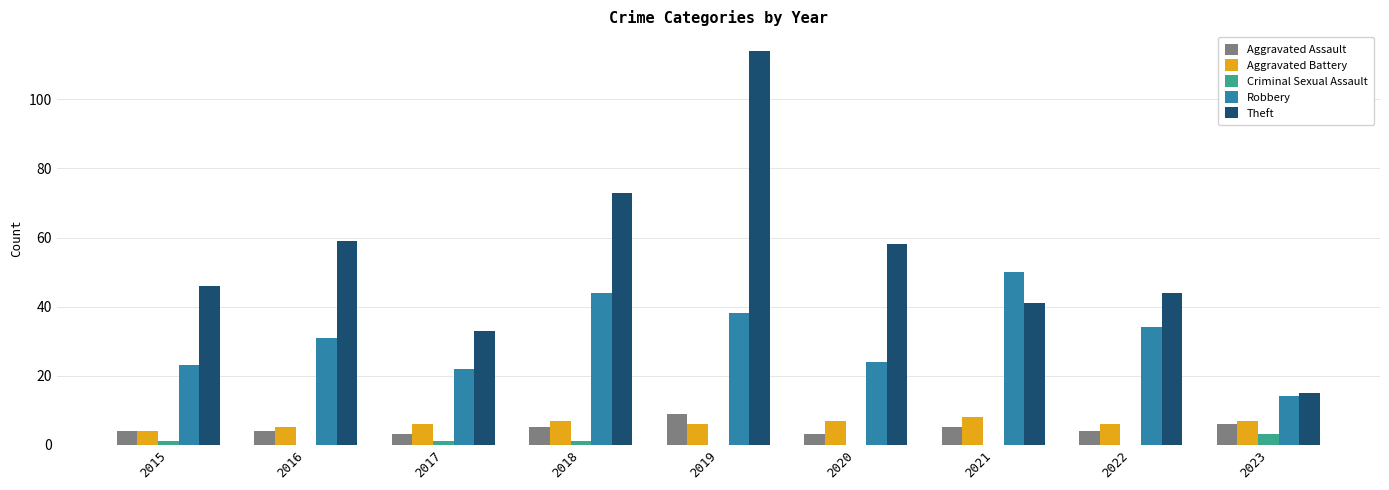

At which category is the sum across all series the highest?

2019